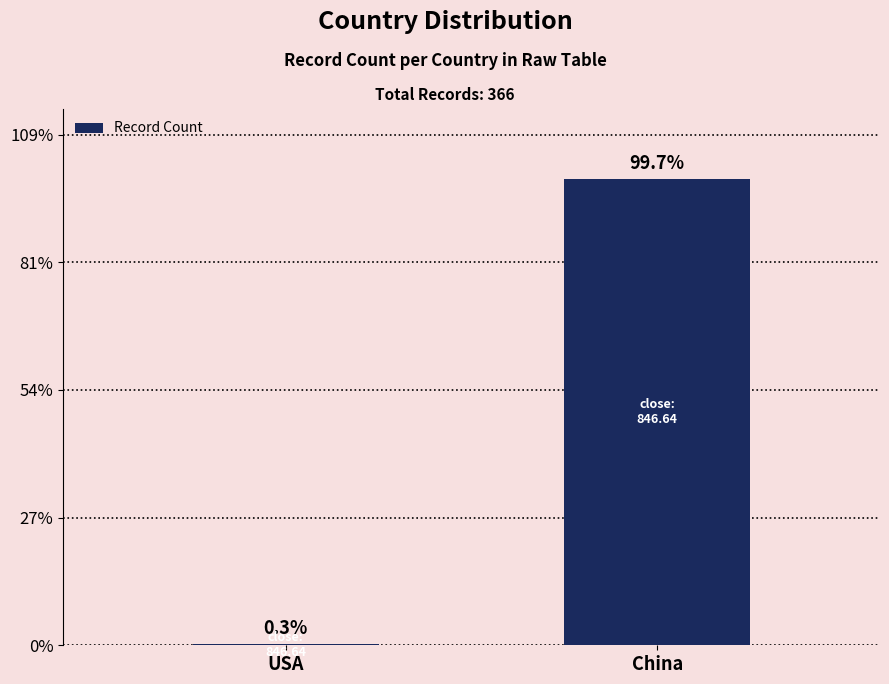

What is the value of the 2nd bar from the left?

365